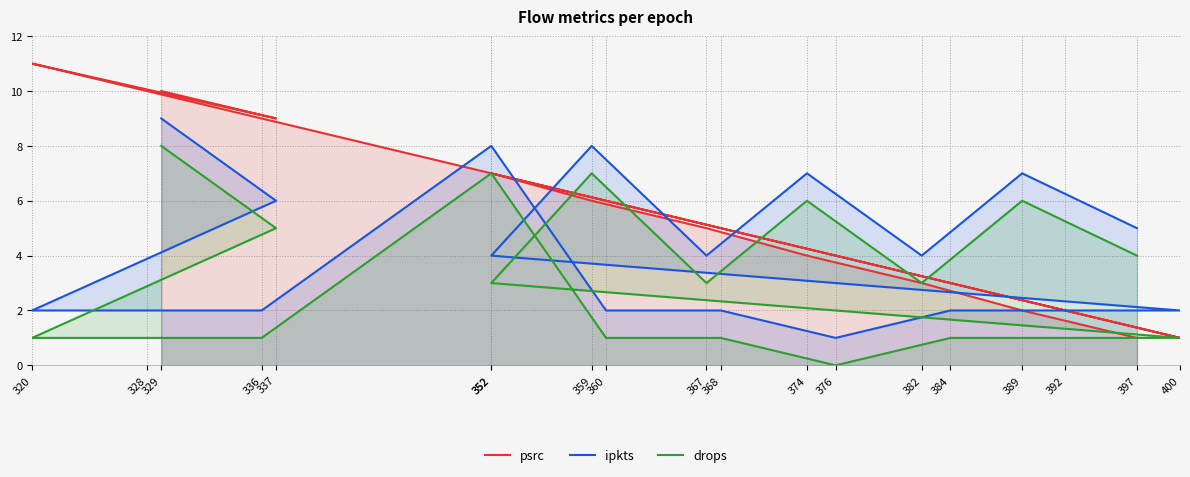

What is the total value across all series at 368?

8